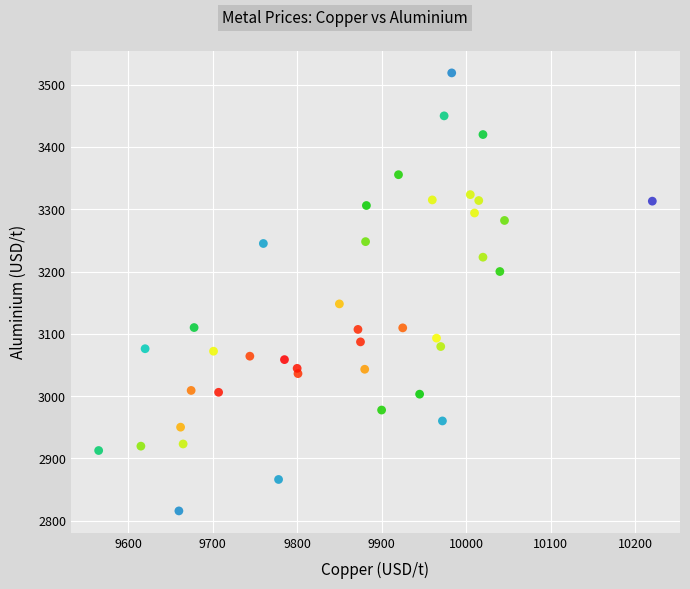

What Y value in the scatter plot is closest to 3167?

3148.0